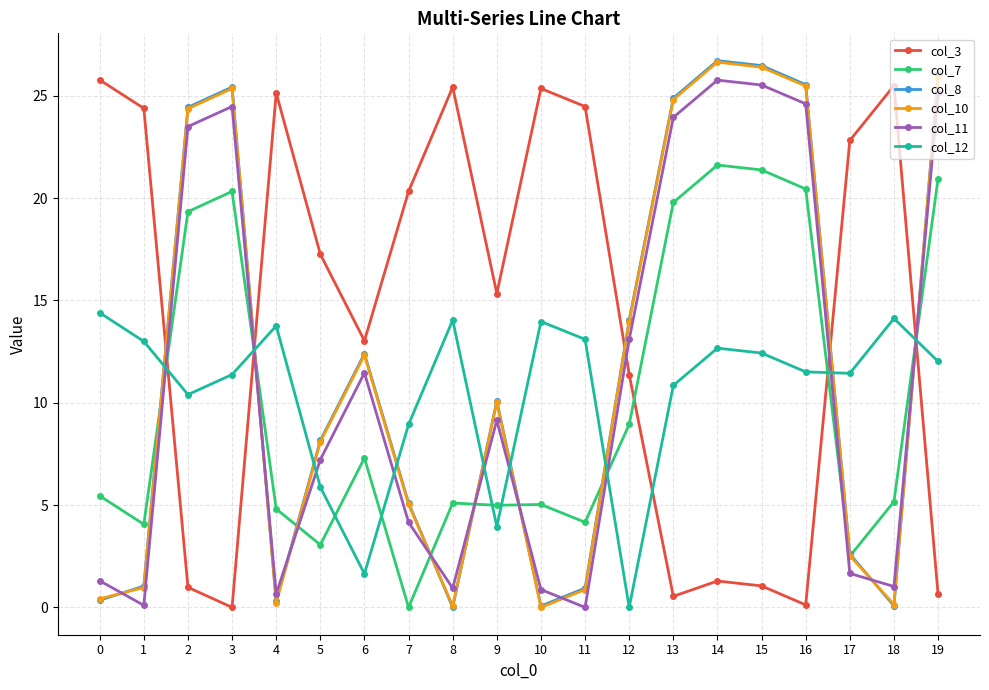

Which series has the largest range (max minus min)?

col_8